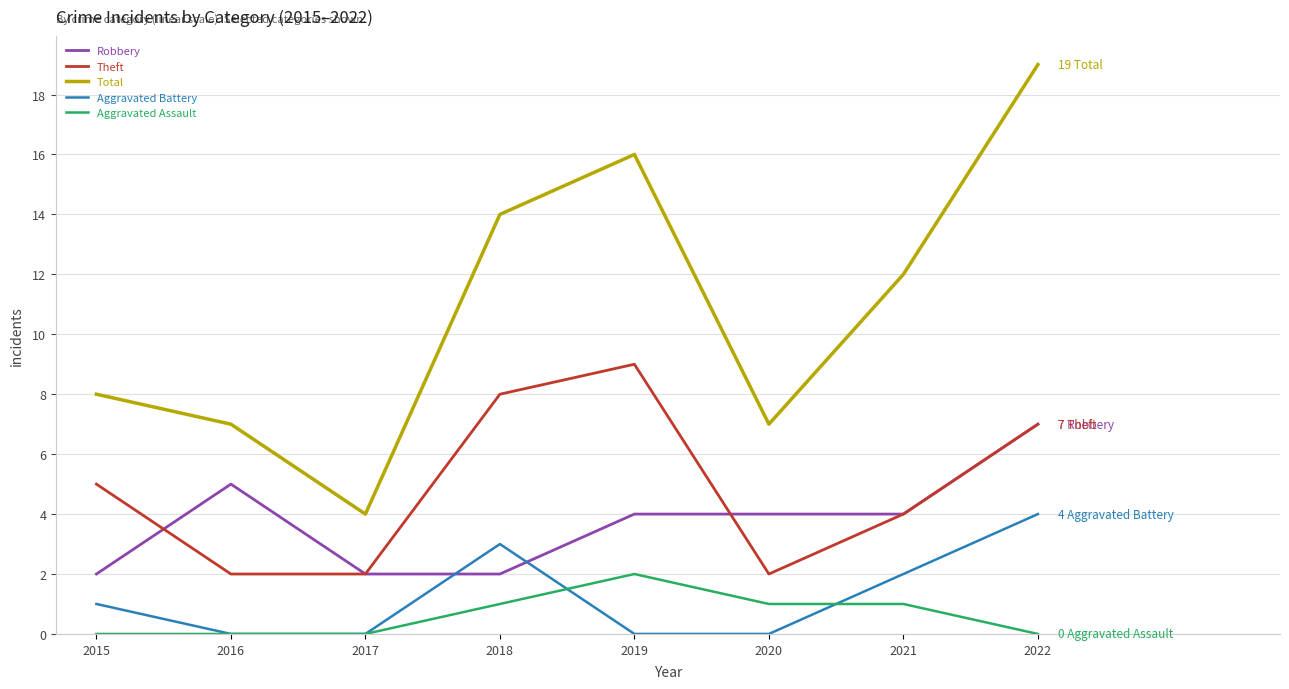

Reading left to right, what are all the values shown in this chart?

Robbery: 2015=2	2016=5	2017=2	2018=2	2019=4	2020=4	2021=4	2022=7
Theft: 2015=5	2016=2	2017=2	2018=8	2019=9	2020=2	2021=4	2022=7
Total: 2015=8	2016=7	2017=4	2018=14	2019=16	2020=7	2021=12	2022=19
Aggravated Battery: 2015=1	2016=0	2017=0	2018=3	2019=0	2020=0	2021=2	2022=4
Aggravated Assault: 2015=0	2016=0	2017=0	2018=1	2019=2	2020=1	2021=1	2022=0